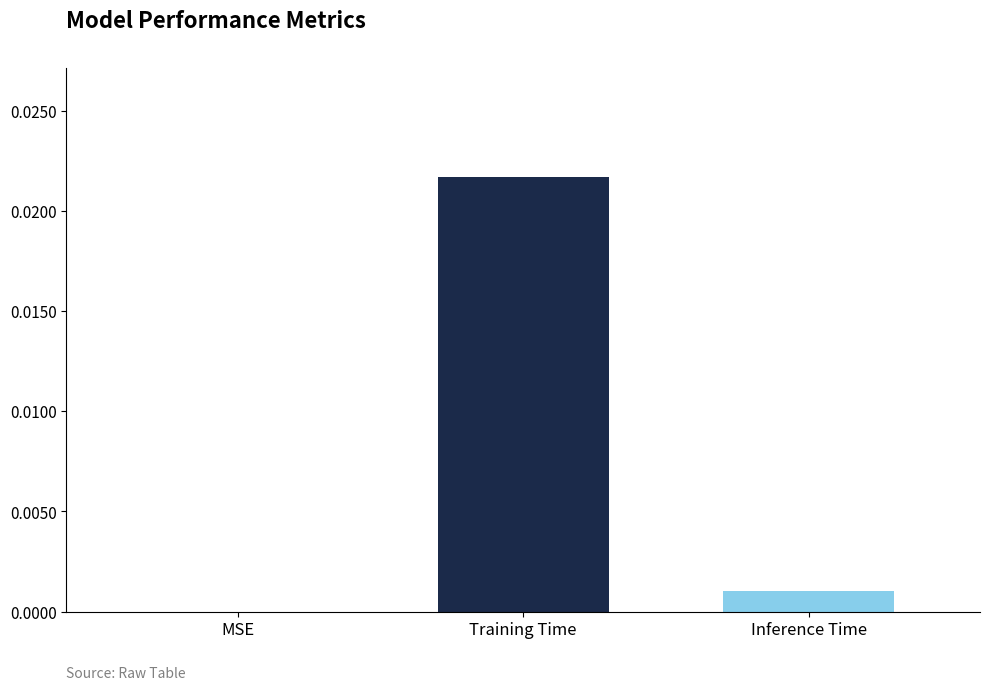

The value at Inference Time is 0.0. True or false?

True